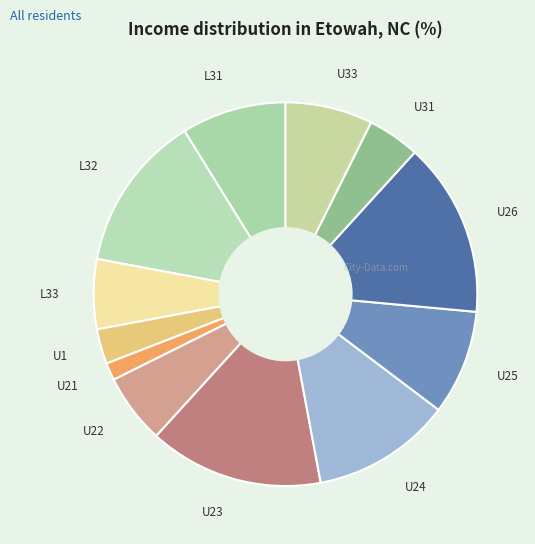

Which has a higher value, U21 or U23?

U23